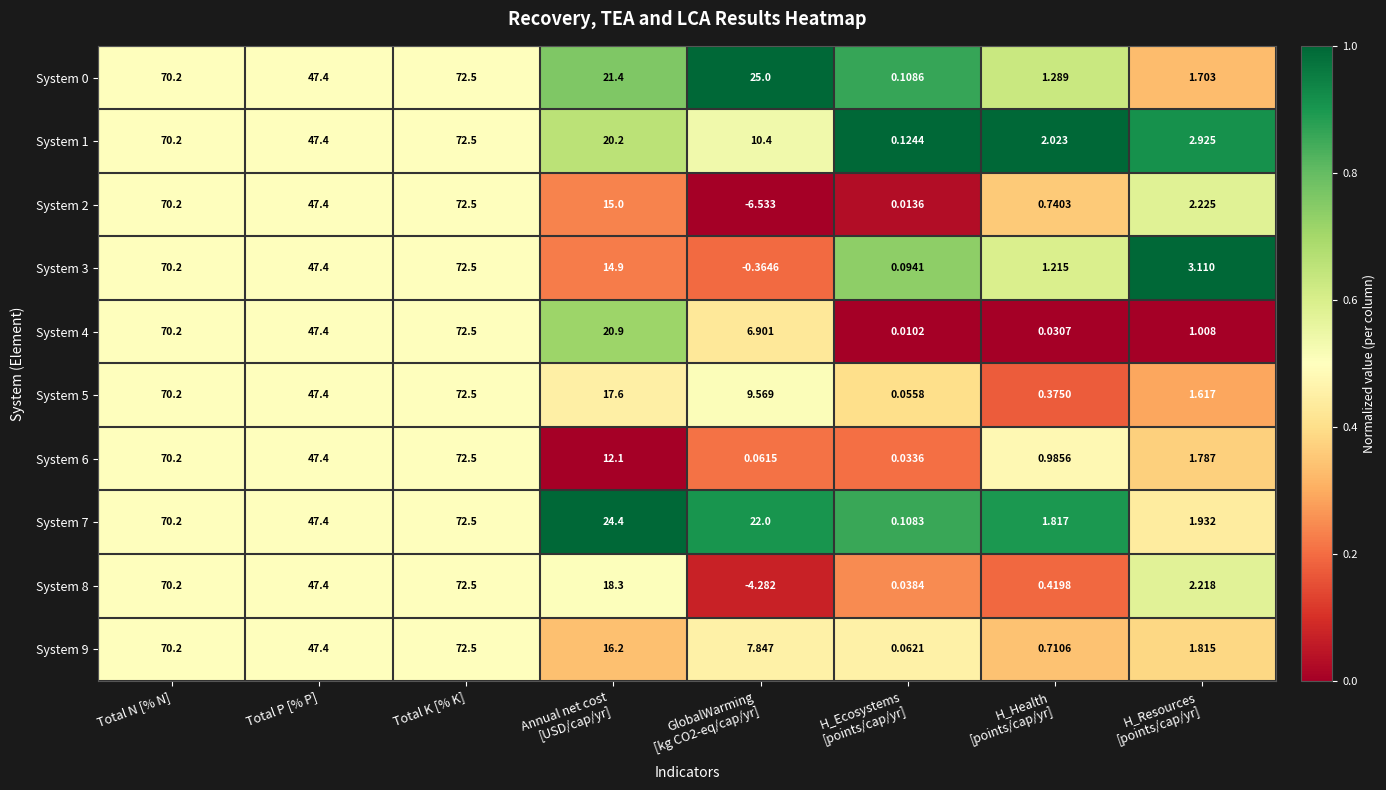

At which label is System 4 closest to 36?

Total P [% P]